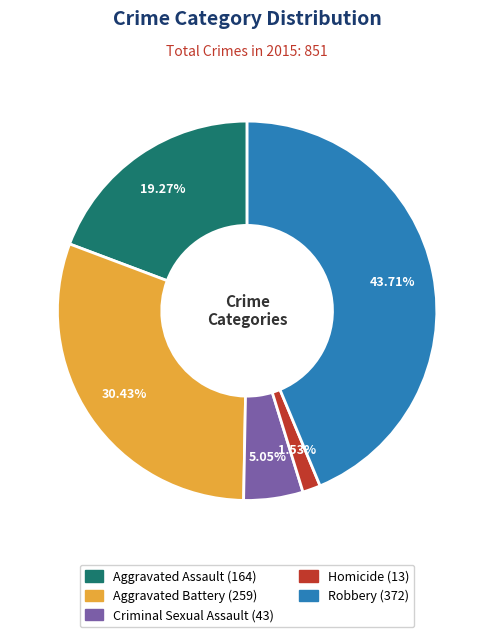

The Homicide slice represents 10% of the pie. True or false?

False